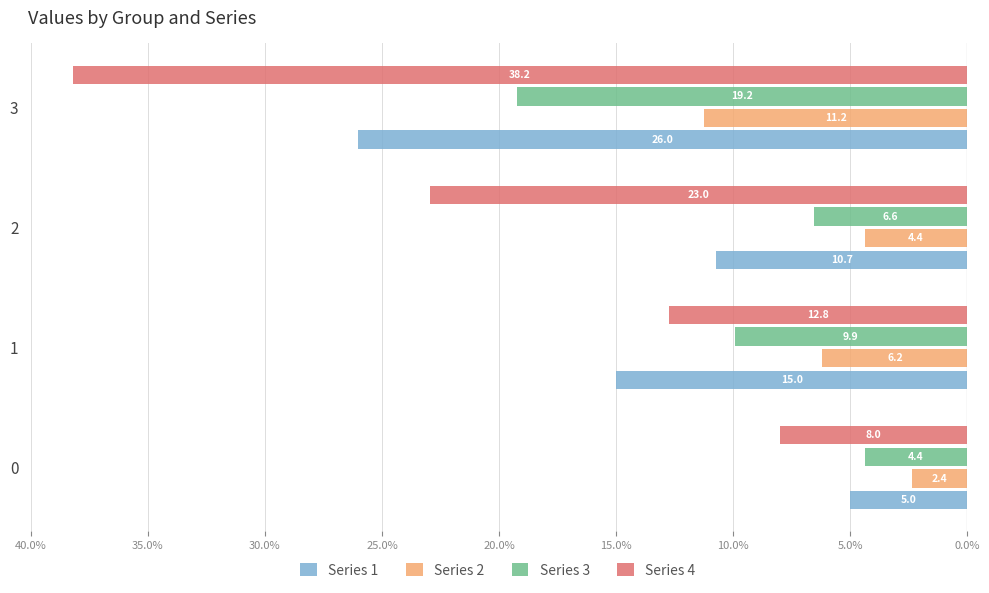

How many data points in Series 3 are less than -6?

3